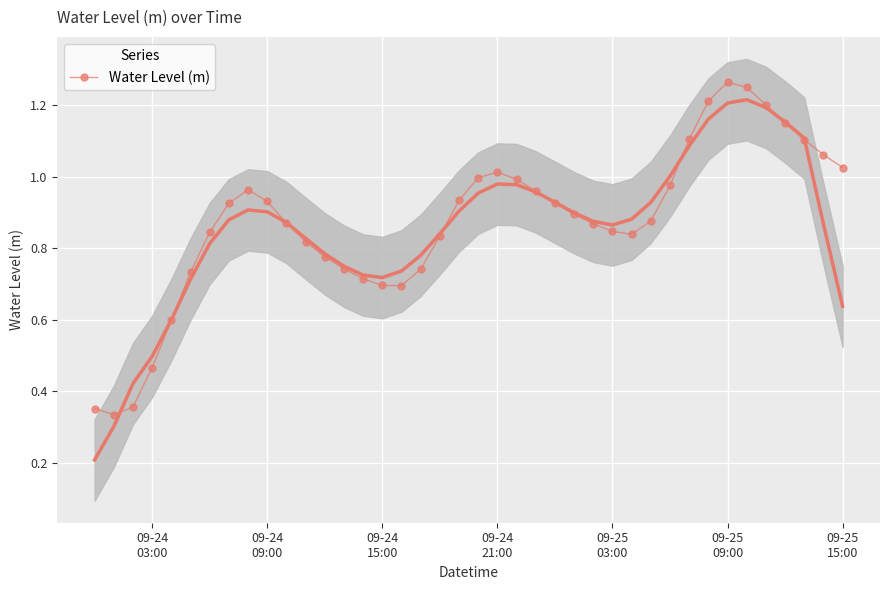

Is this an area chart (filled region under the line)?

No